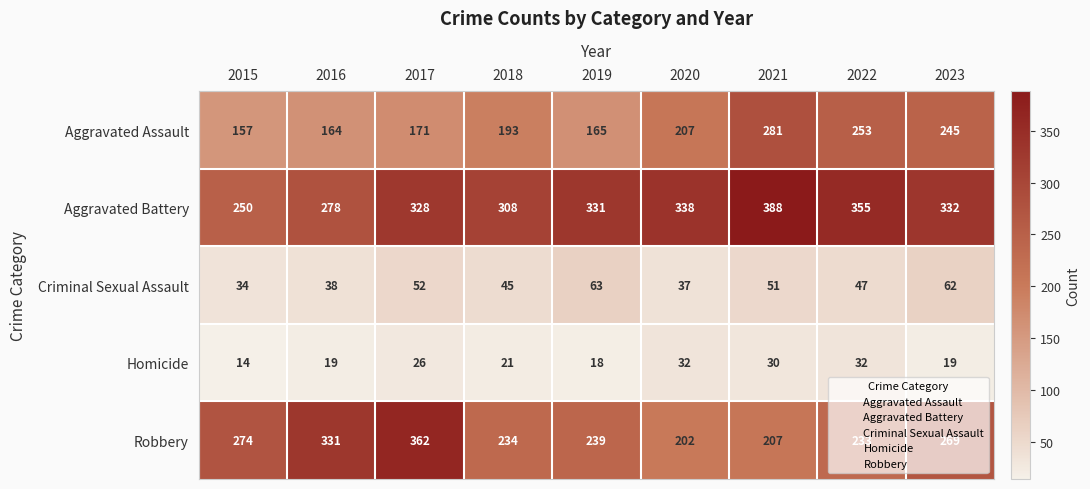

Where is Criminal Sexual Assault nearest to the value 48?

2022